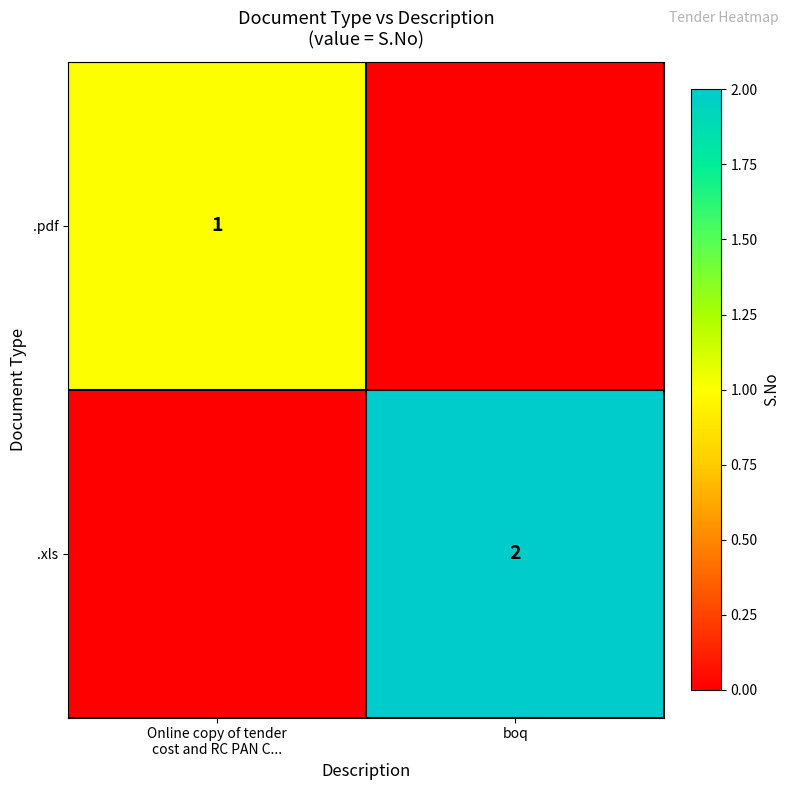

The .xls series shows 3 at boq. True or false?

False